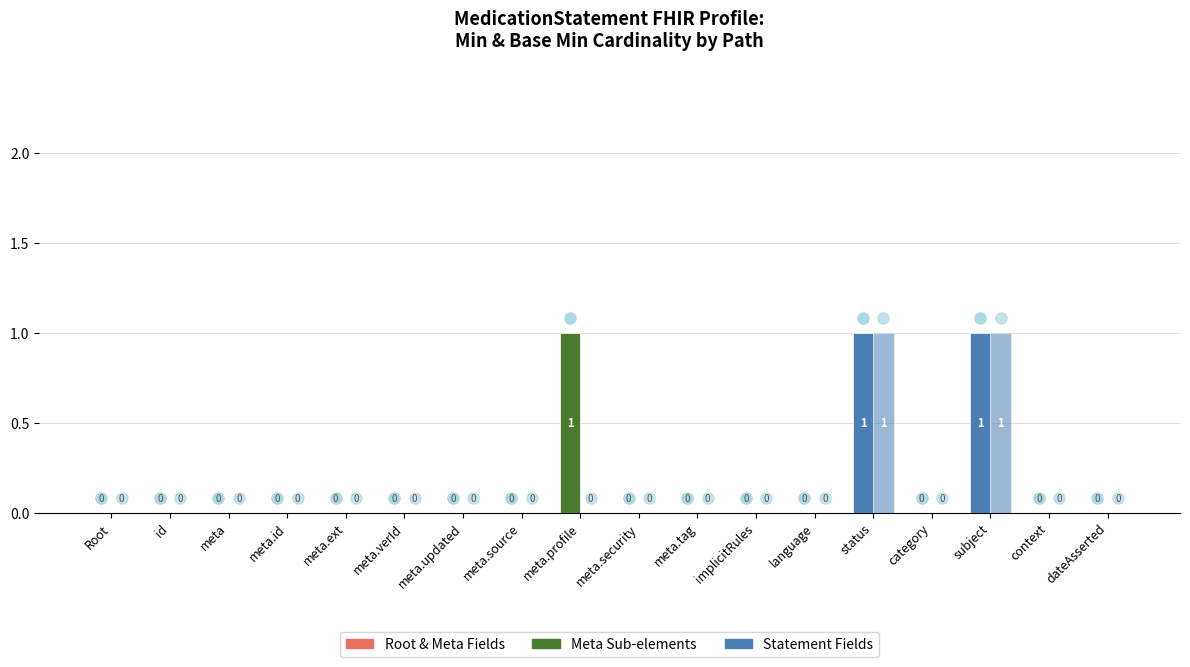

Are the bars horizontal?

No